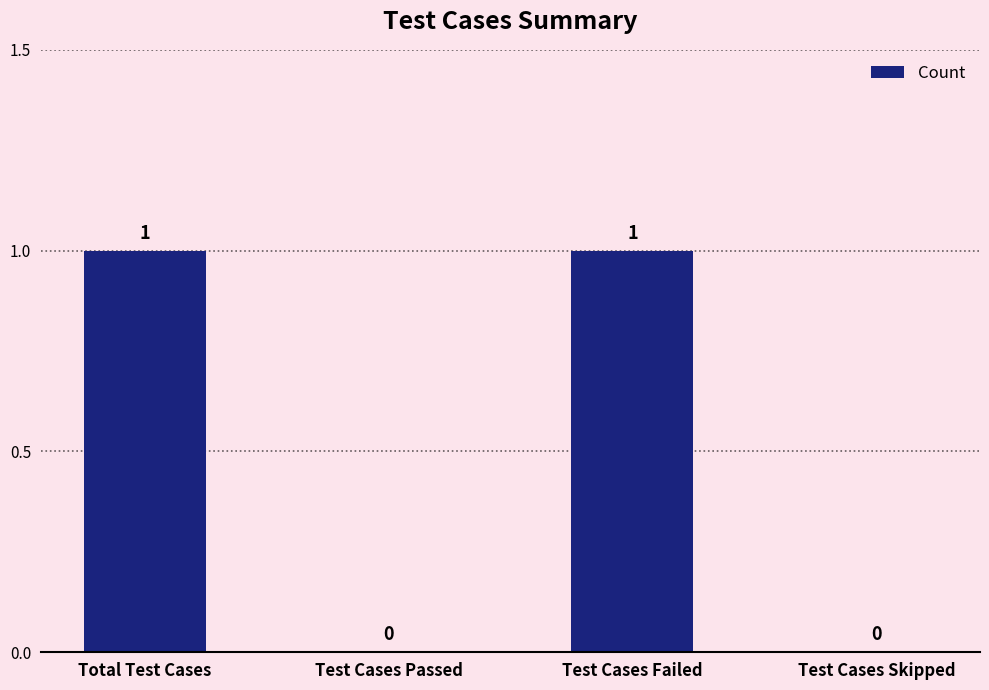

What is the change in value from Test Cases Failed to Test Cases Skipped?

-1